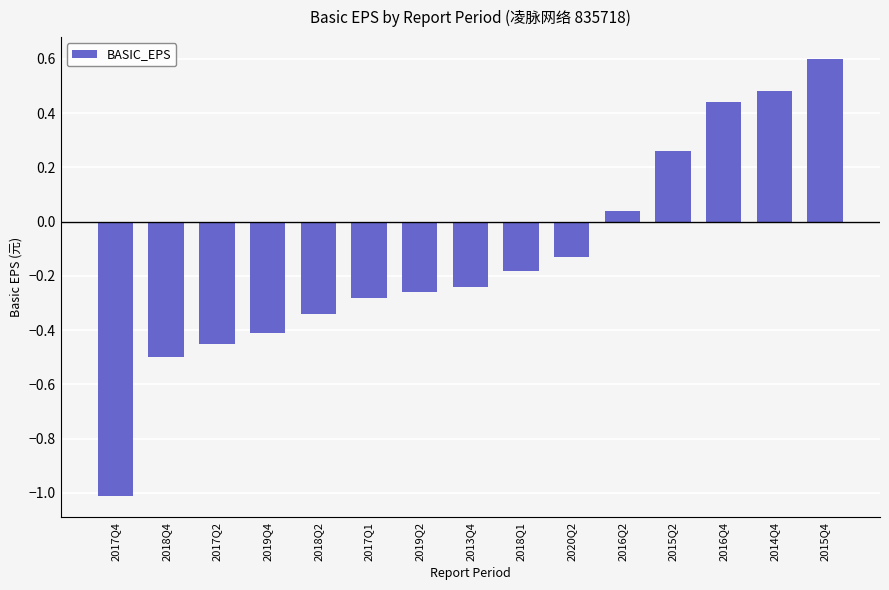

The value at 2016Q2 is 0.1. True or false?

False